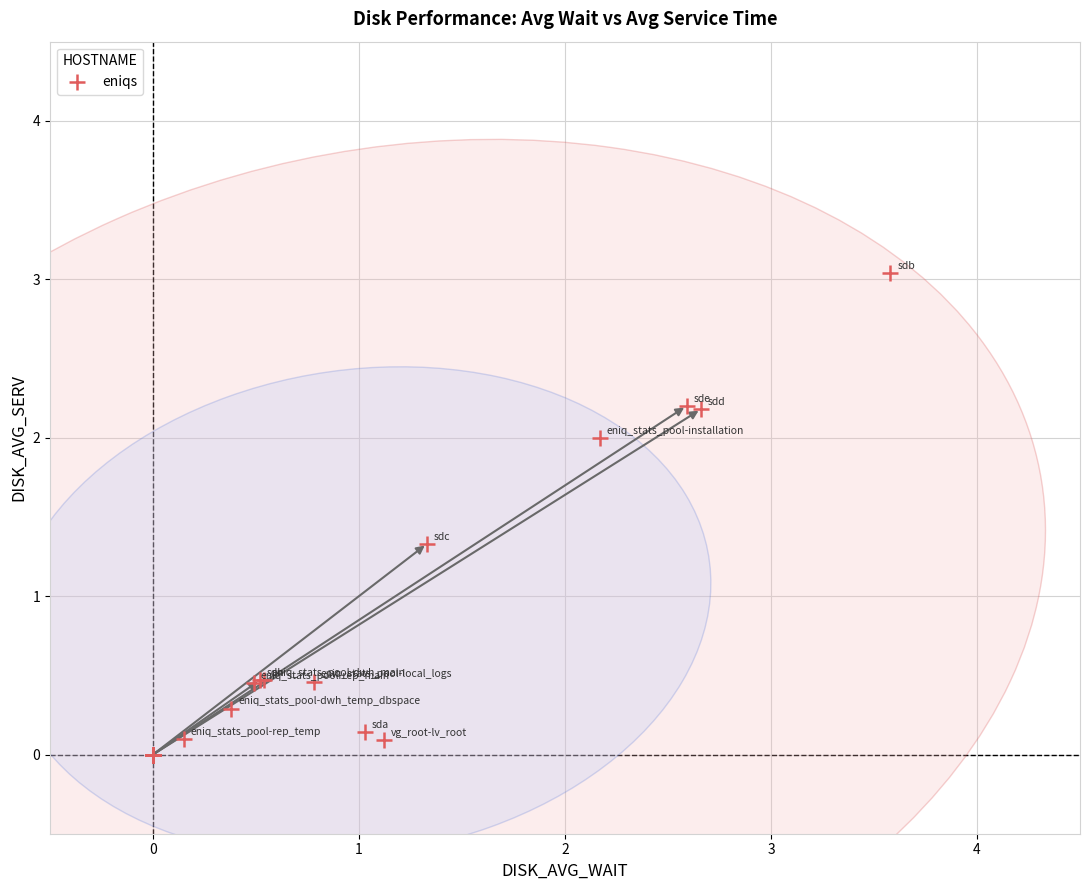

What Y value in the scatter plot is closest to 1?

1.3